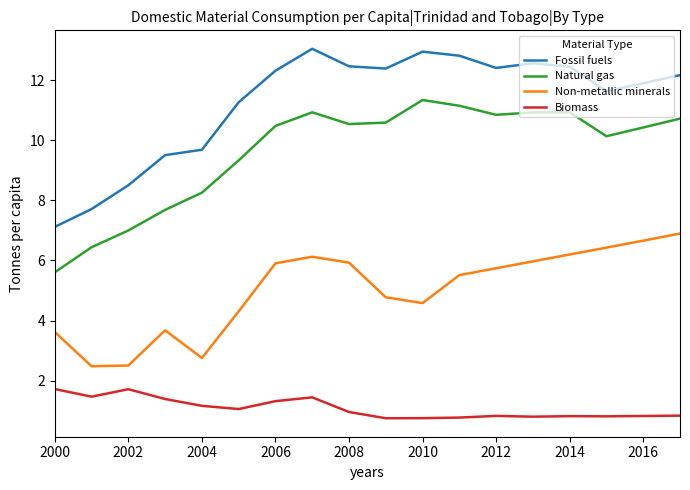

Rank the series by their average value, from highest to lowest.

Fossil fuels, Natural gas, Non-metallic minerals, Biomass